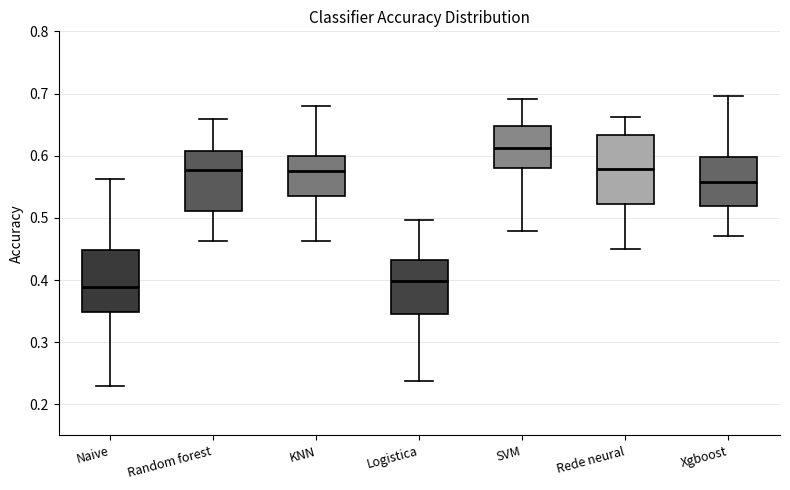

Where does the median line of the box for KNN sit on the y-axis? The values are not printed on the chart, so give them approximately, as read against the axis.

0.58